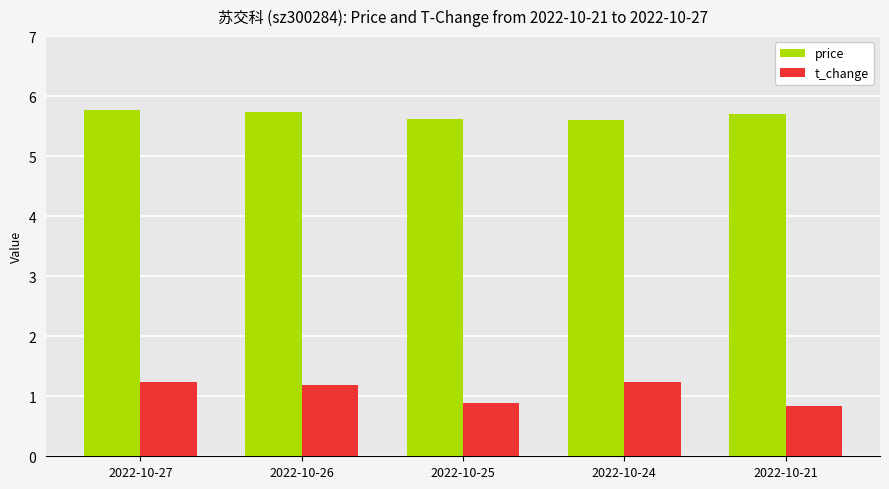

What is the sum of all t_change values?

5.4